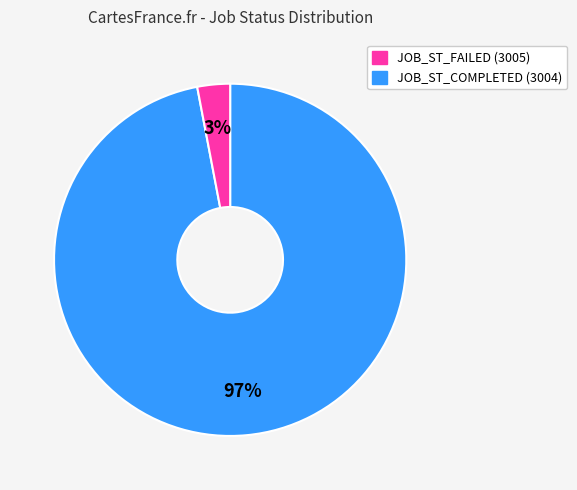

Is there a majority slice in this chart?

Yes